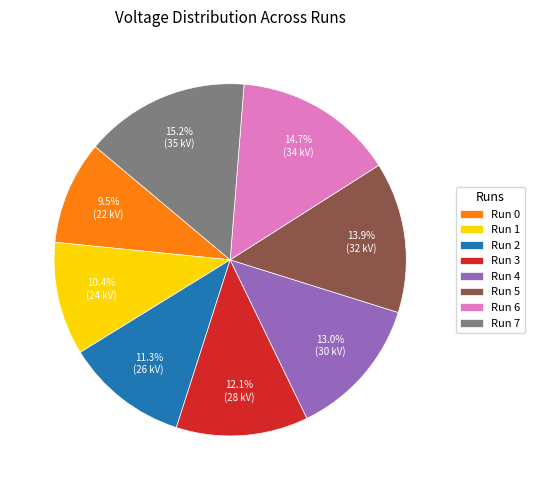

Is the sum of Run 6 and Run 0 greater than half?

No